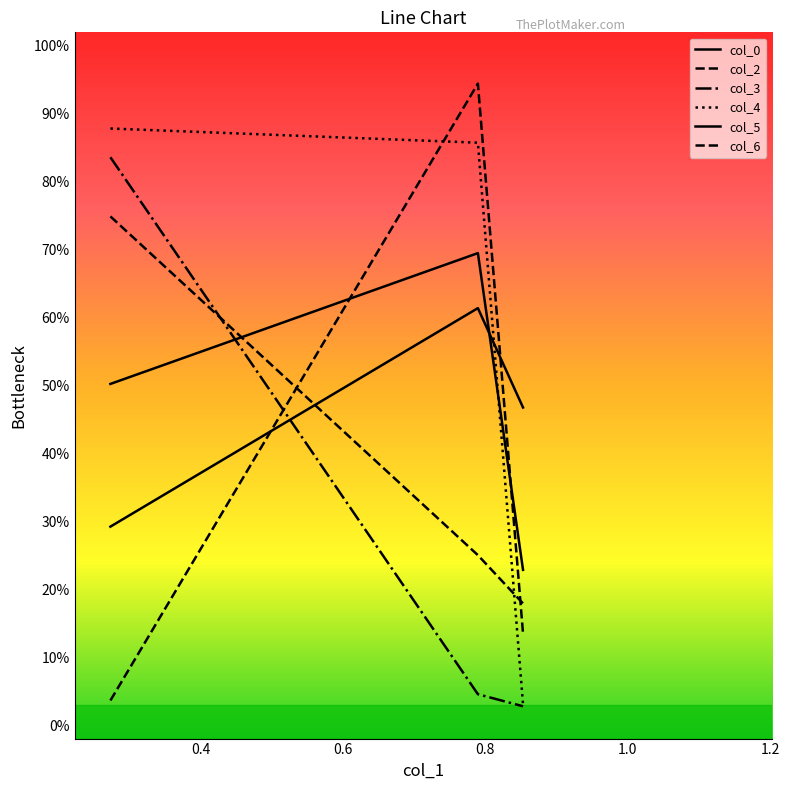

Does the chart have visible grid lines?

No